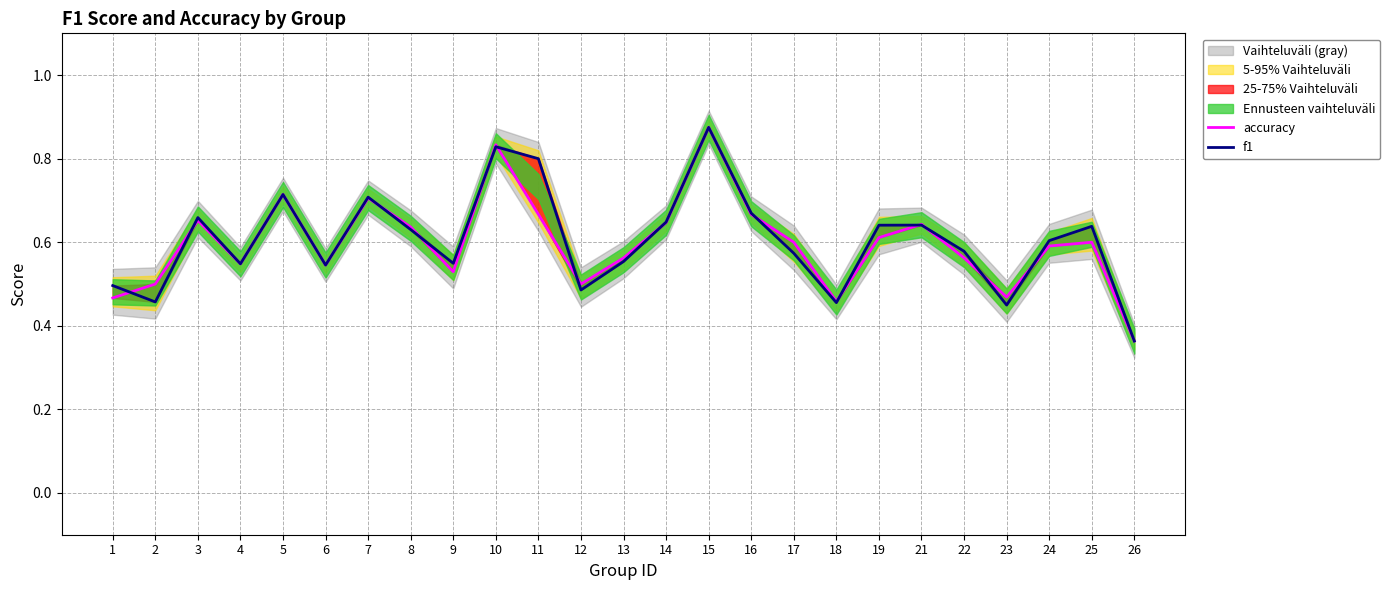

Between 14 and 17, which is larger?

14